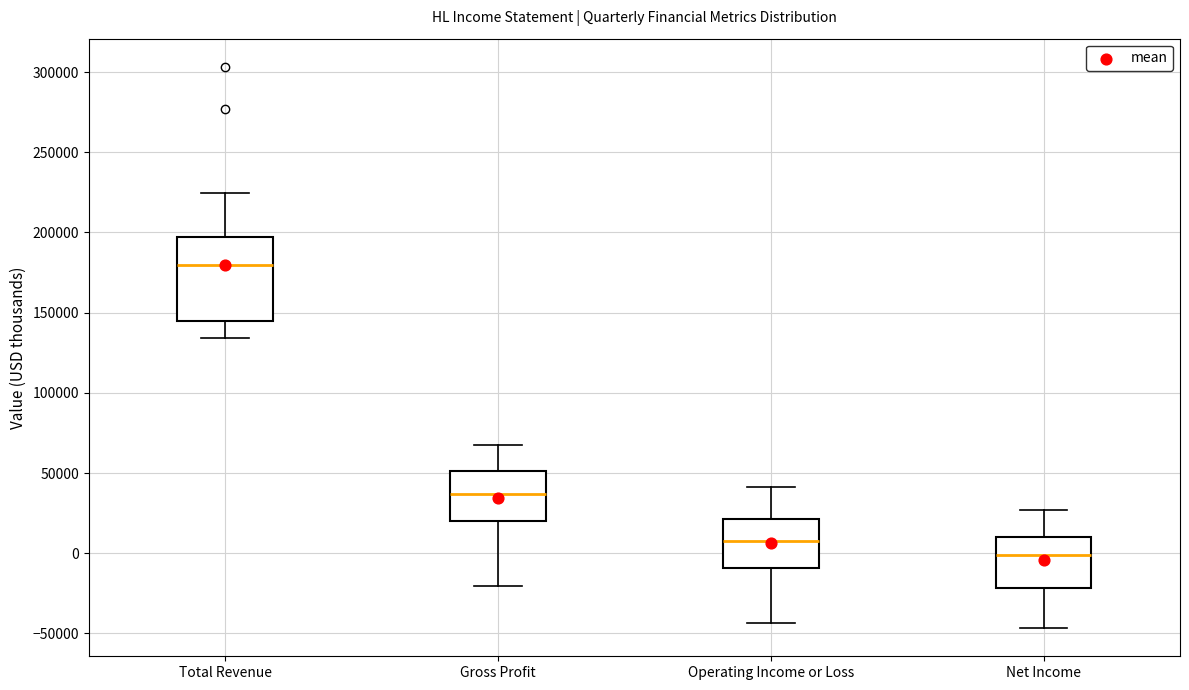

Reading left to right, transcribe this box plot: for each box, give where its median line is, the range the box spans, and where its two whiskers end, as read against the y-axis. The values are not printed on the chart, so give them approximately, as read against the axis.

Total Revenue: median 180000, box 145000 to 195000, whiskers 135000 to 225000
Gross Profit: median 35000, box 20000 to 50000, whiskers -20000 to 65000
Operating Income or Loss: median 10000, box -10000 to 20000, whiskers -45000 to 40000
Net Income: median 0, box -20000 to 10000, whiskers -45000 to 25000